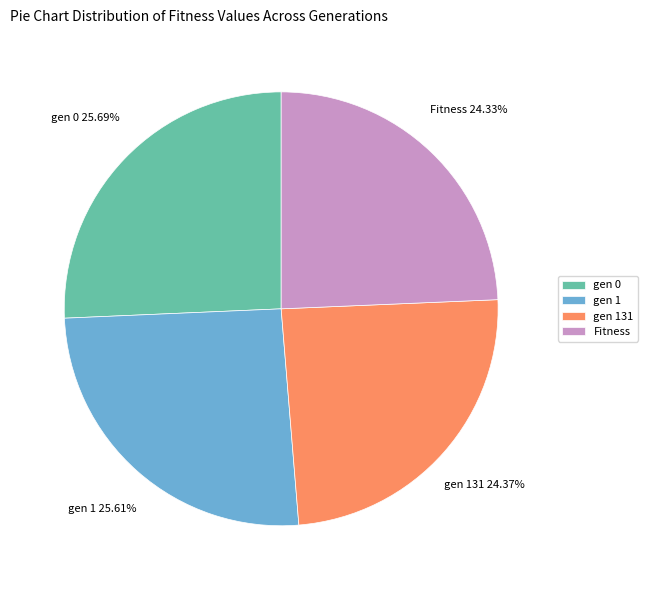

Do gen 0 and gen 1 together represent more than half of the pie?

Yes